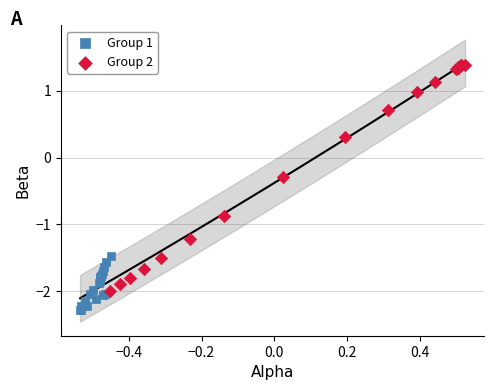

Which series has the widest spread of Y values?

Group 2